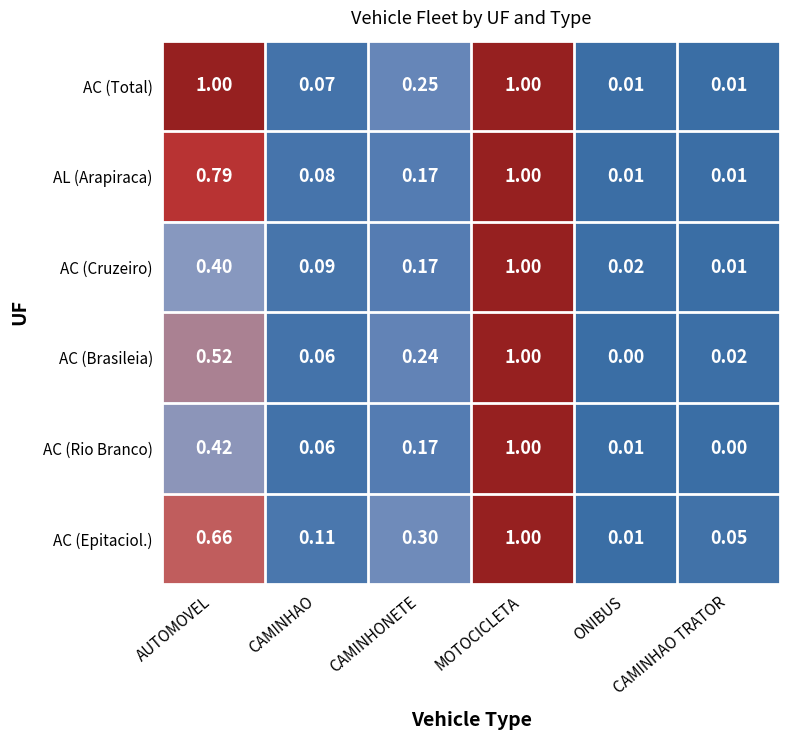

Between MOTOCICLETA and ONIBUS, which series saw the biggest shift?

AC (Brasileia)